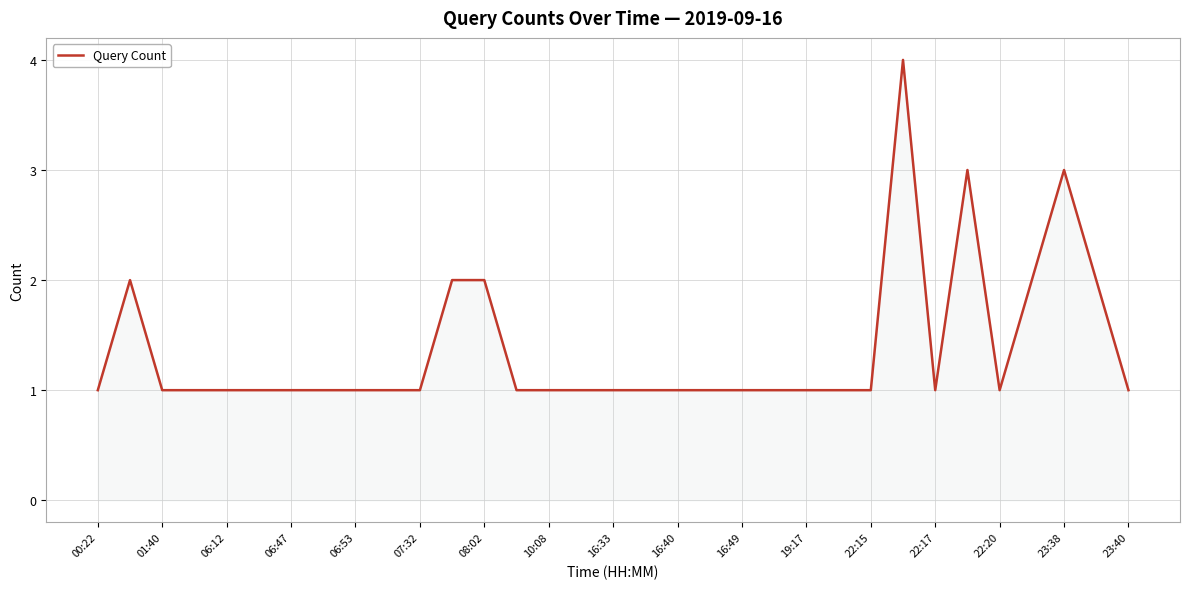

What is the greatest value displayed?

4